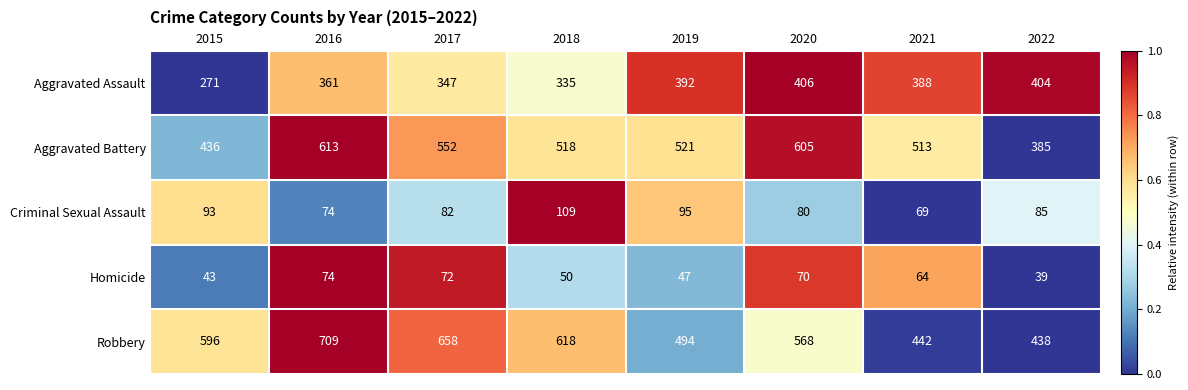

At 2015, list the series in order from smallest to largest.

Homicide, Criminal Sexual Assault, Aggravated Assault, Aggravated Battery, Robbery